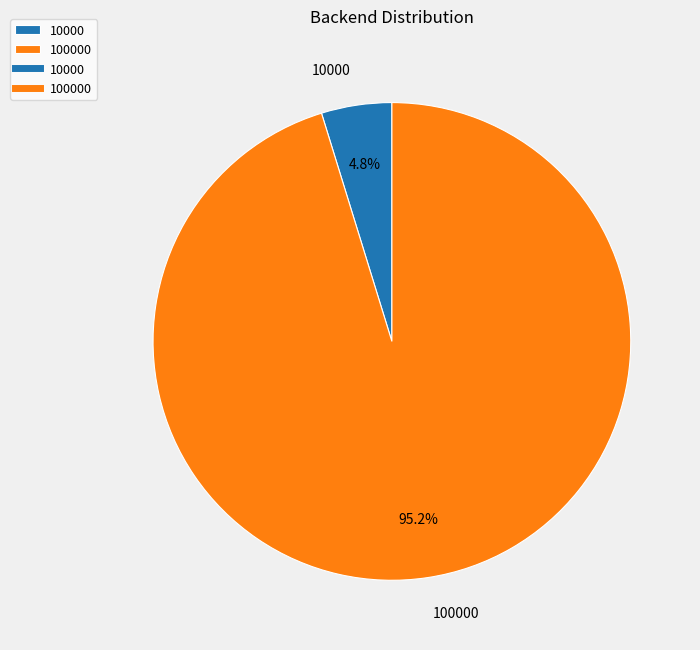

Combined, do 100000 and 10000 account for over 50%?

Yes